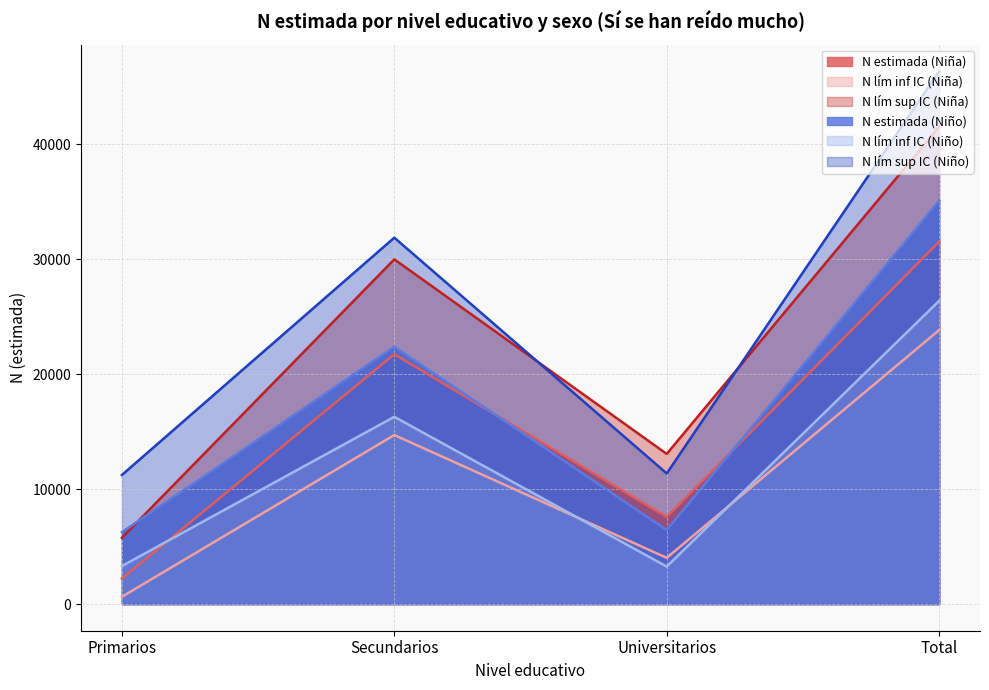

What is the difference between the N lím sup IC (Niño) values at Primarios and Universitarios?

130